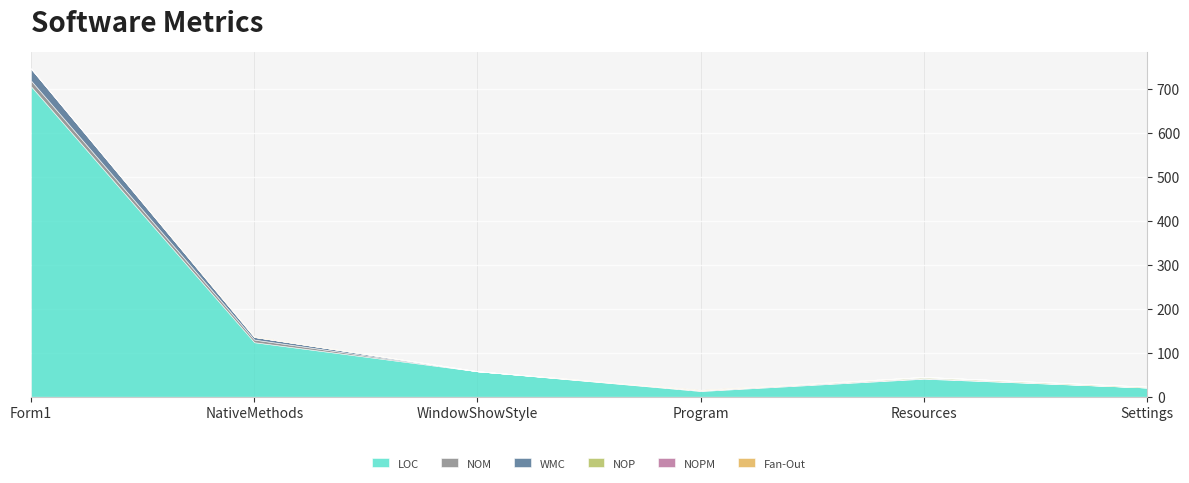

Which series has the largest total across all categories?

LOC